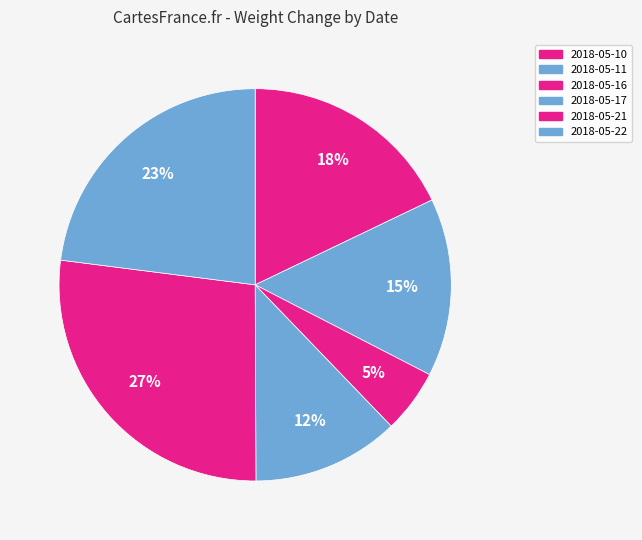

True or false: 2018-05-22 accounts for 23% of the total.

True